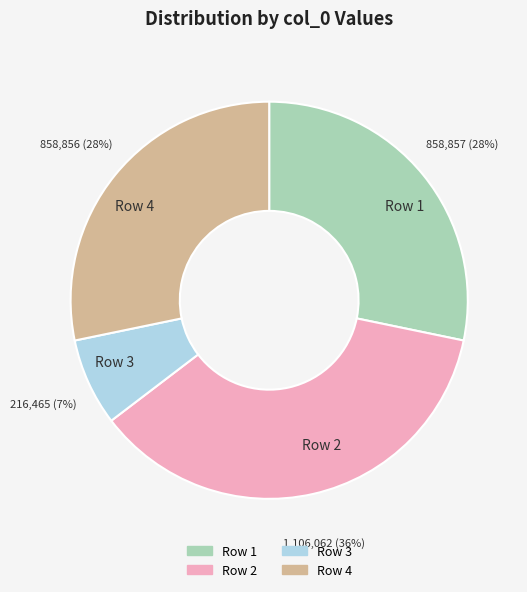

Between Row 4 and Row 2, which is larger?

Row 2